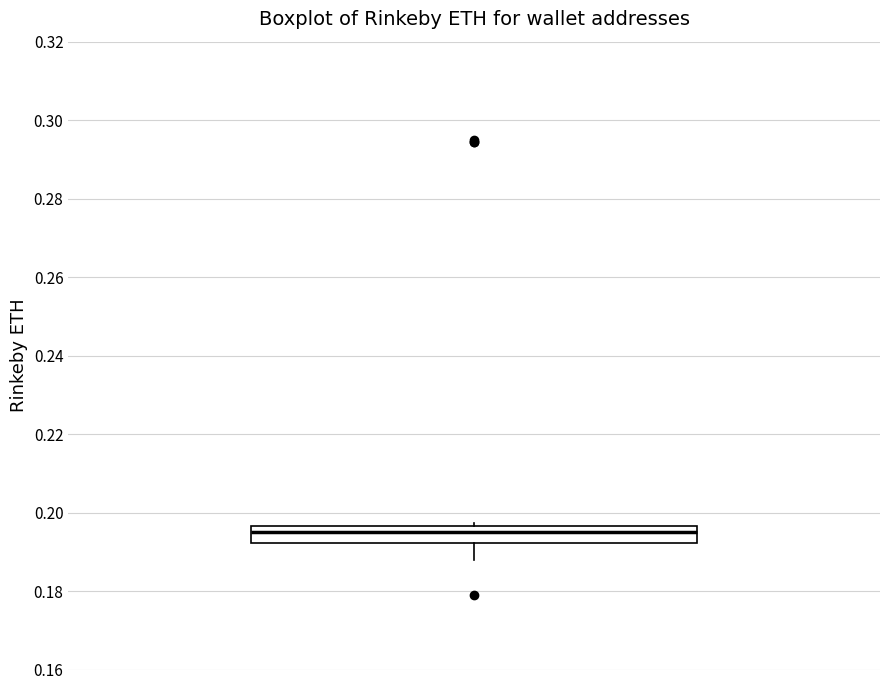

Where is the upper edge of the box on the y-axis? The values are not printed on the chart, so give them approximately, as read against the axis.

0.196